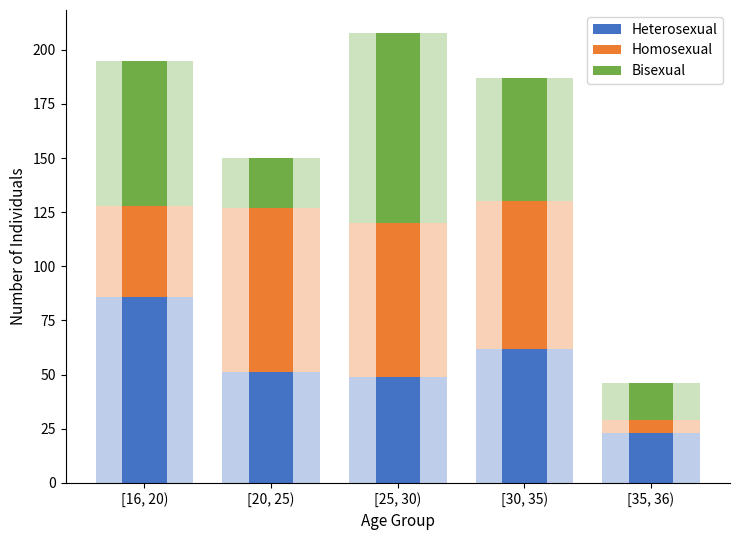

The Heterosexual series shows 51 at [20, 25). True or false?

True